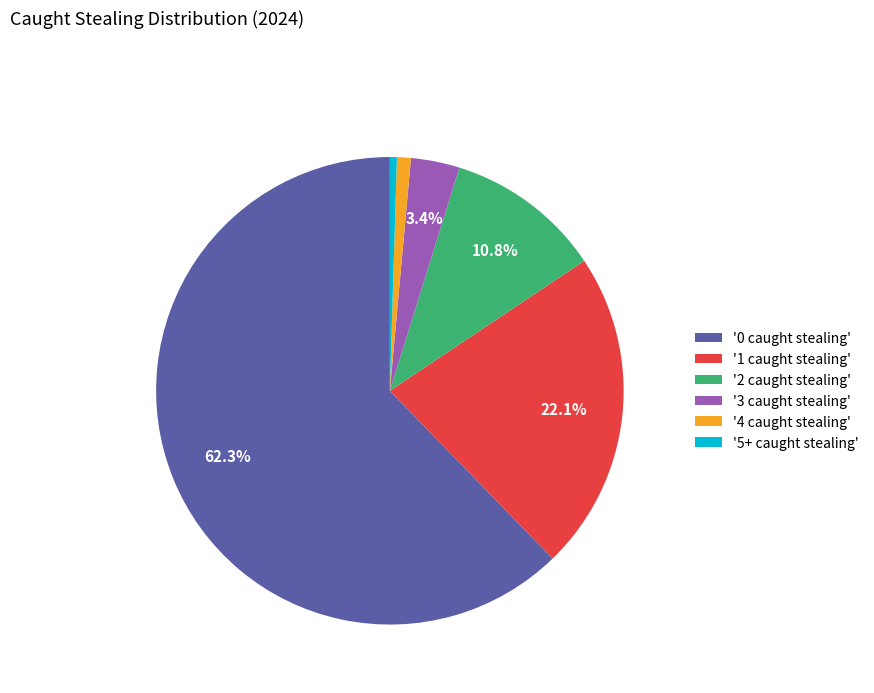

Which category has the biggest portion of the pie?

'0 caught stealing'